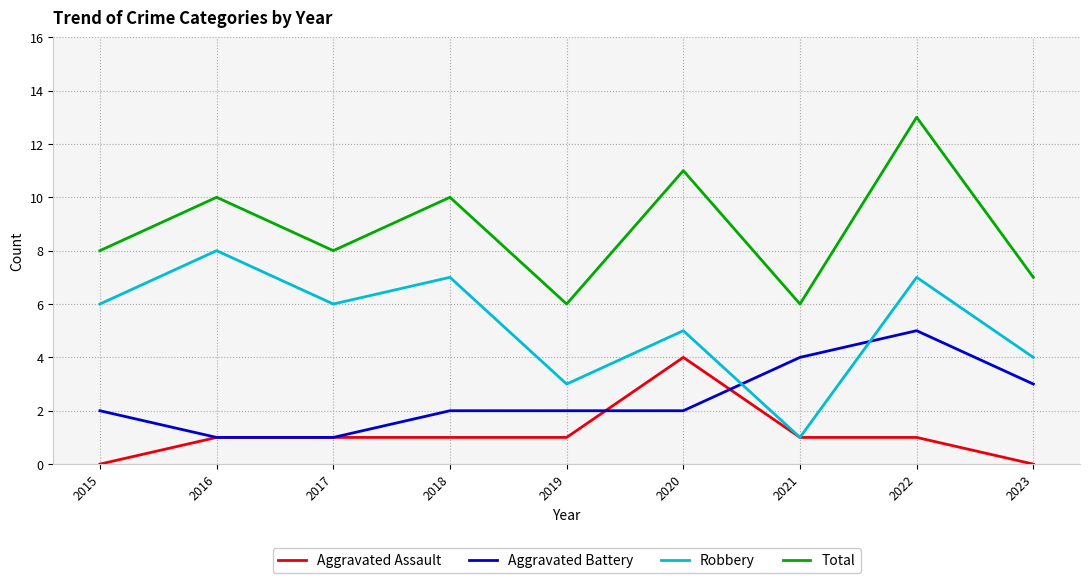

Does the chart have visible grid lines?

Yes